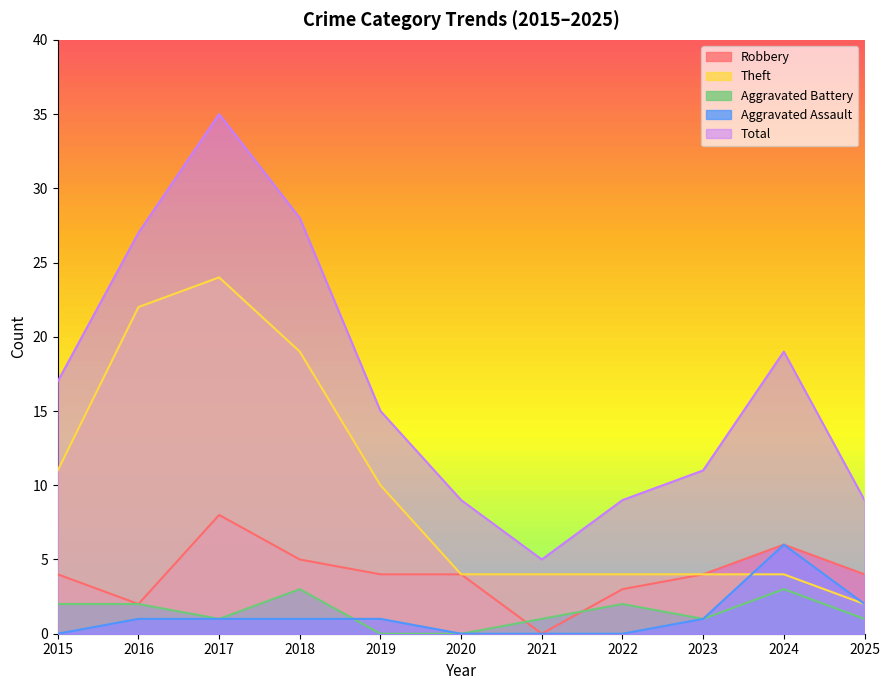

List the series in order of their peak value, highest first.

Total, Theft, Robbery, Aggravated Assault, Aggravated Battery